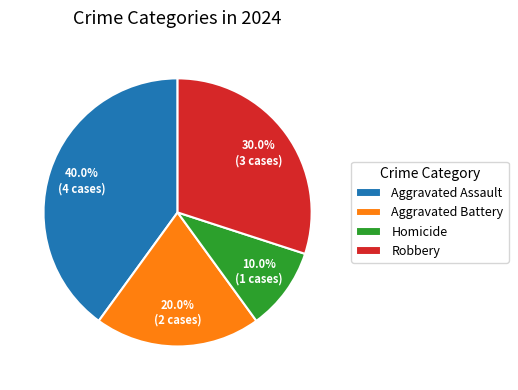

Which category has the biggest portion of the pie?

Aggravated Assault